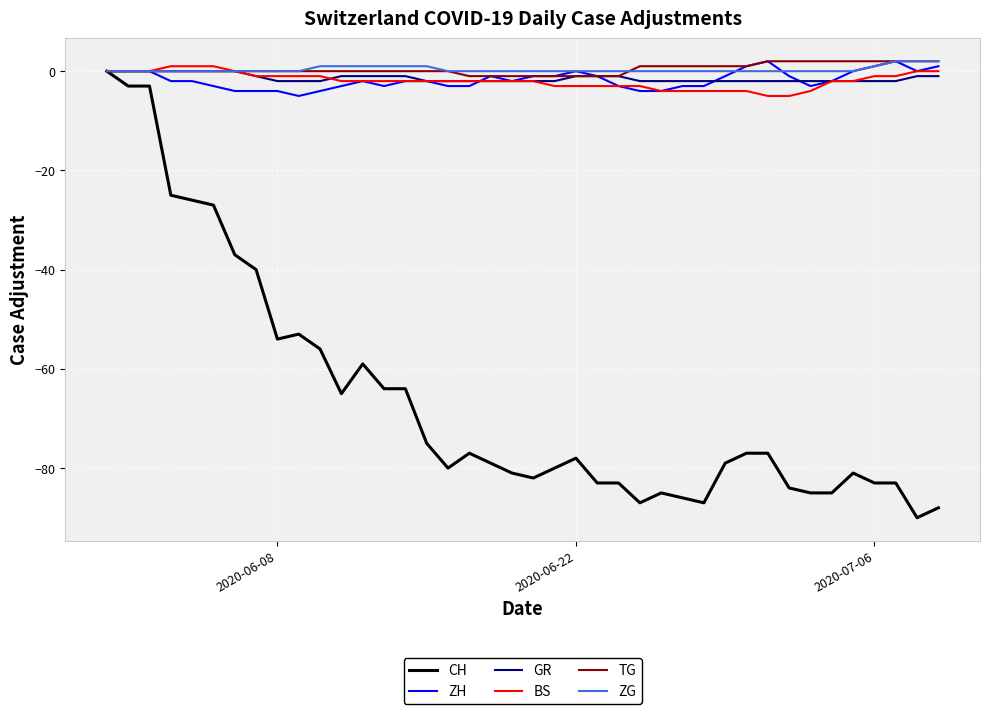

What is the minimum value shown in the chart?

-90